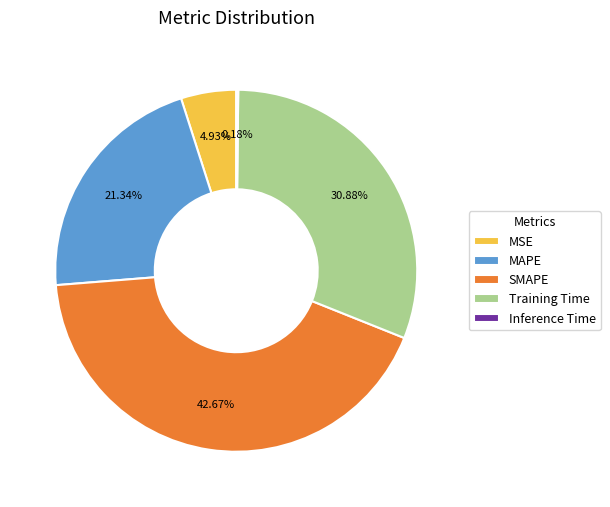

Between MAPE and MSE, which is larger?

MAPE